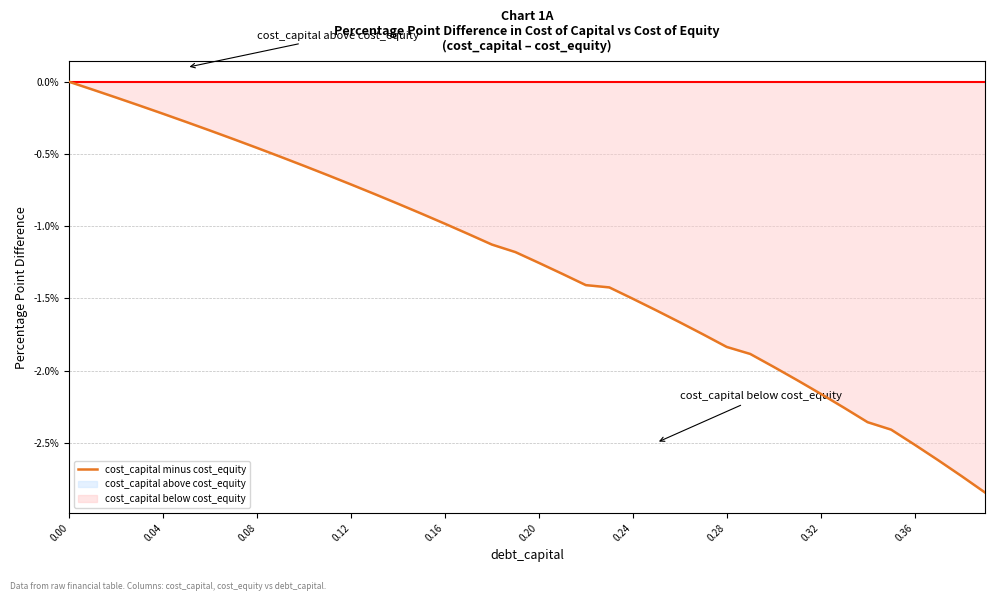

Does the chart display data point markers on the line(s)?

No